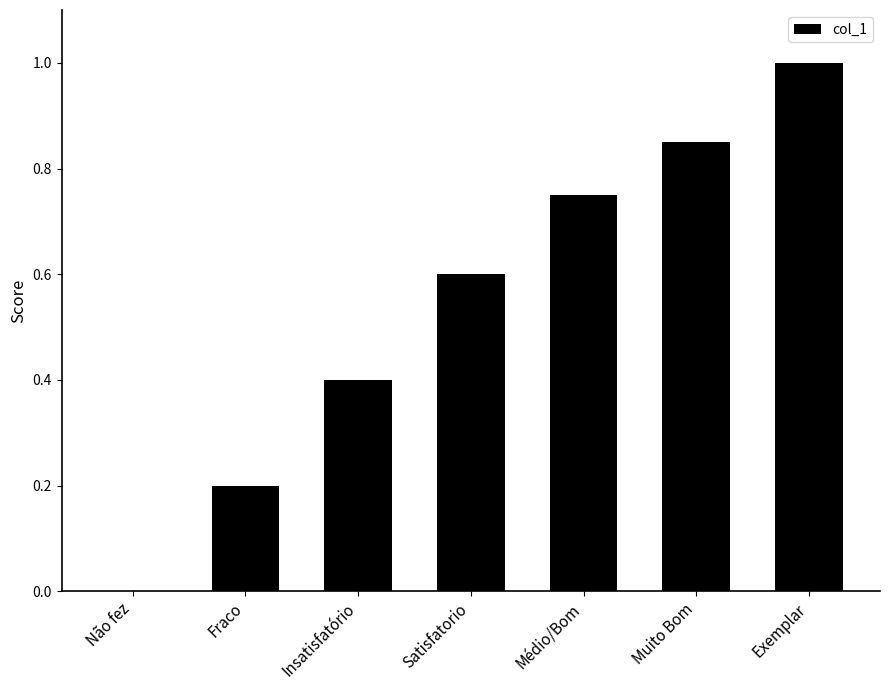

Is it true that the value at Não fez is 0.5?

False